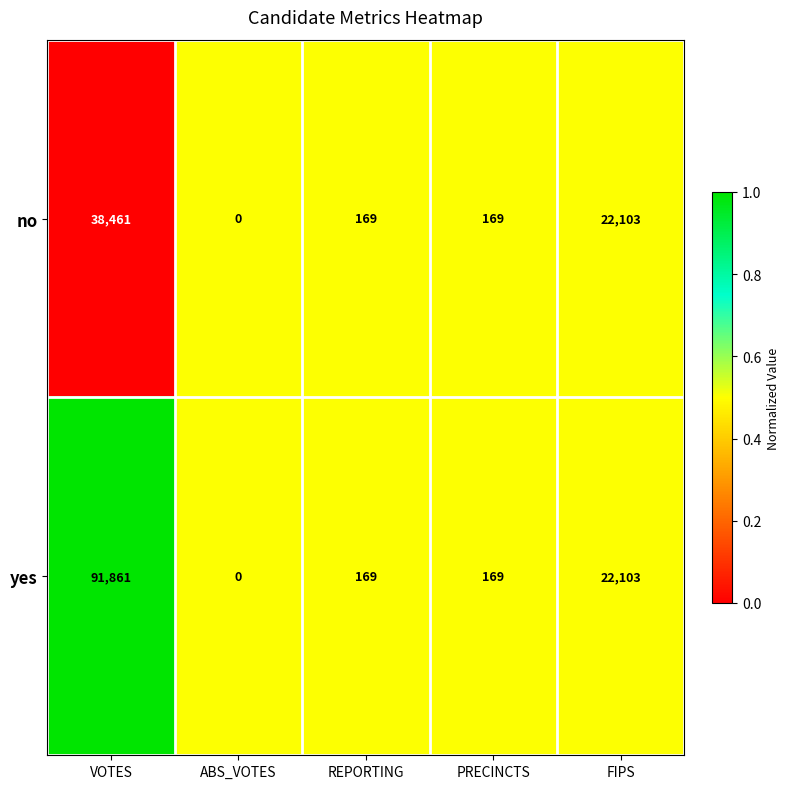

Rank the series by their maximum value, from highest to lowest.

yes, no